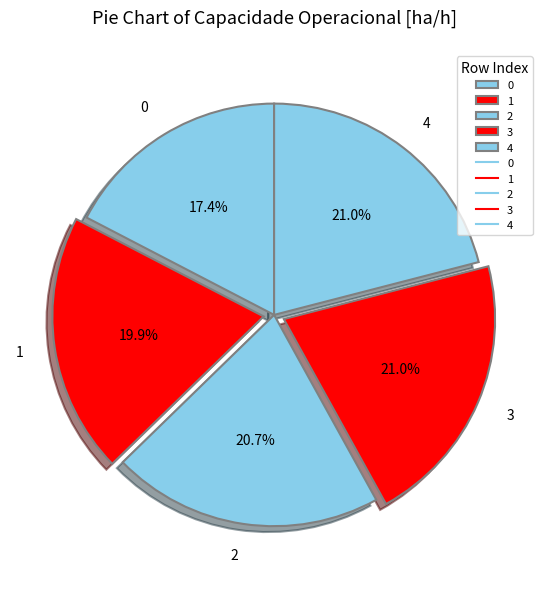

To the nearest percent, what is the difference between the largest and smallest slice percentages?

4%